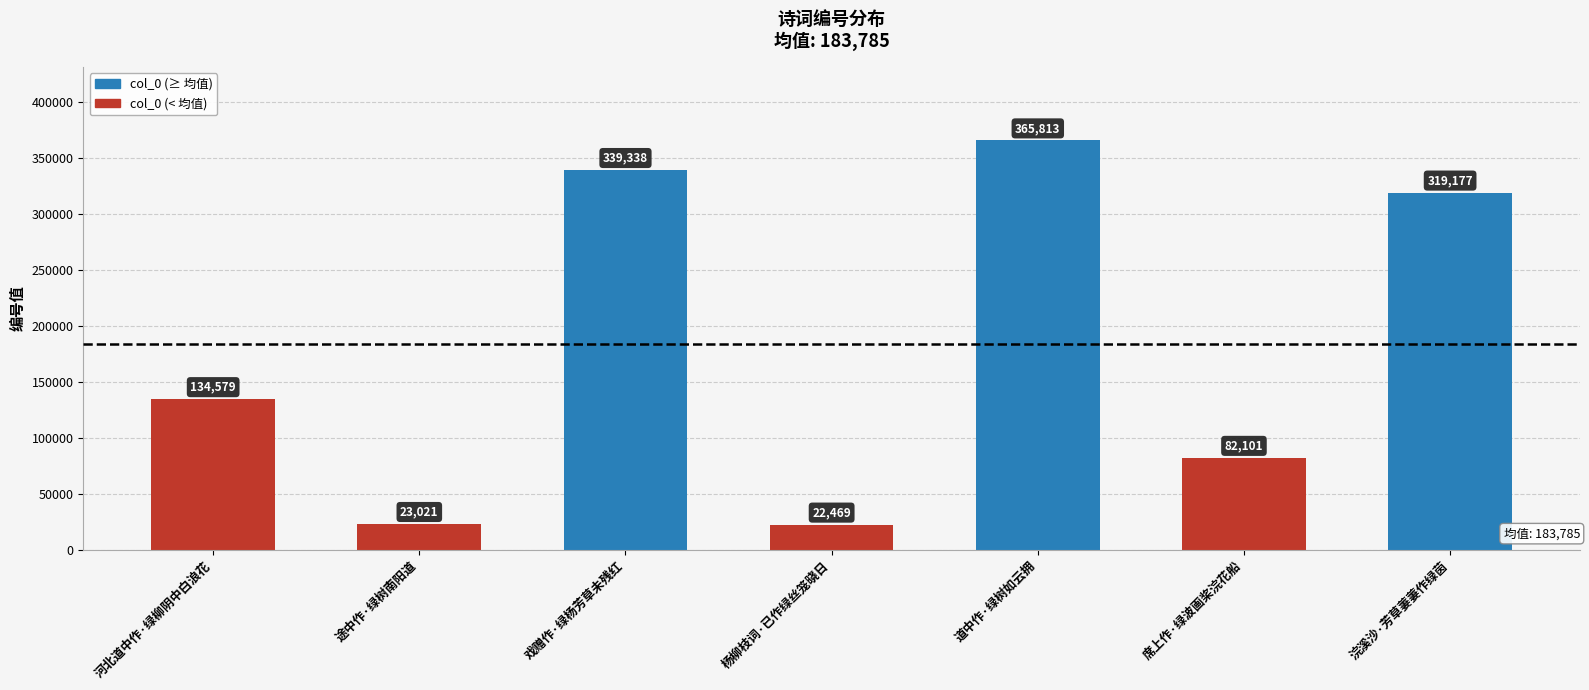

Which label corresponds to the largest value in the chart?

道中作·绿树如云拥